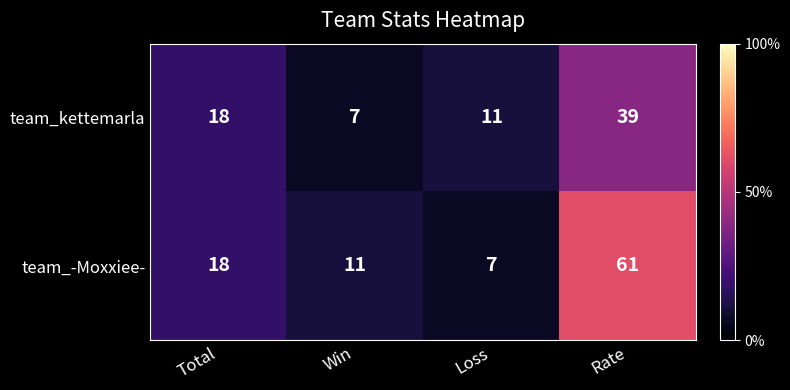

What value does the team_-Moxxiee- series have at Loss?

7